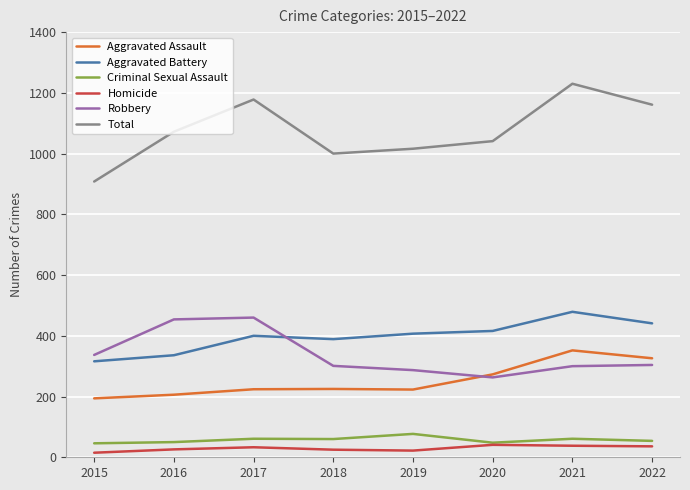

Which series has the widest spread of values?

Total